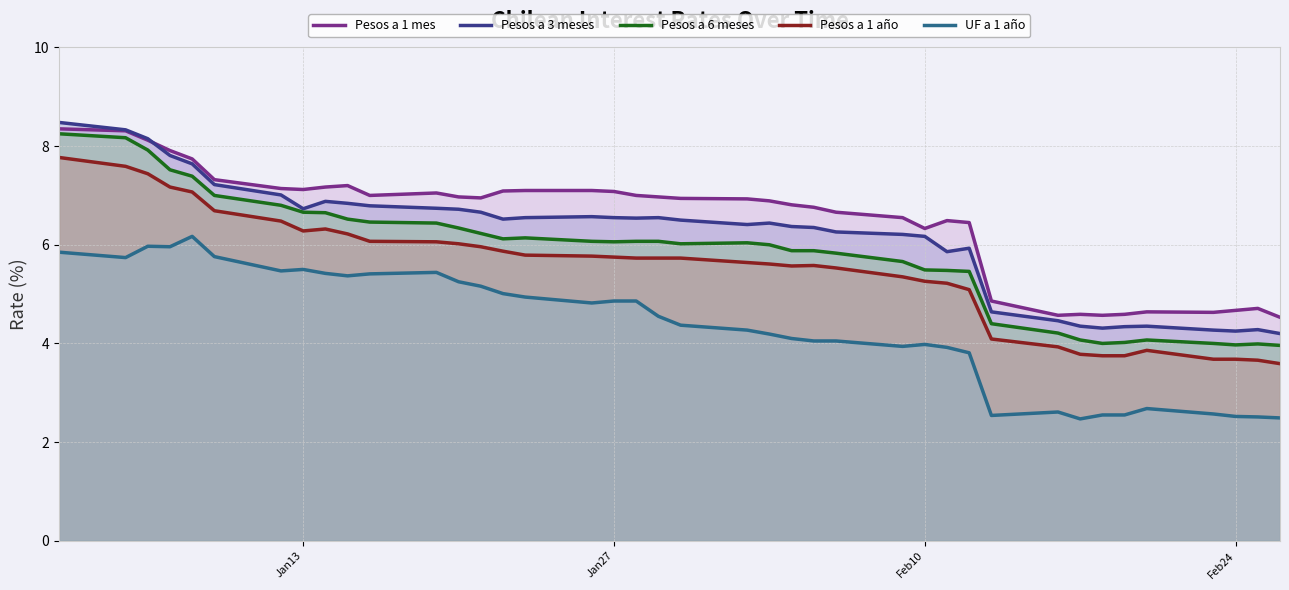

The Pesos a 6 meses series shows 3.7 at Jan13. True or false?

False